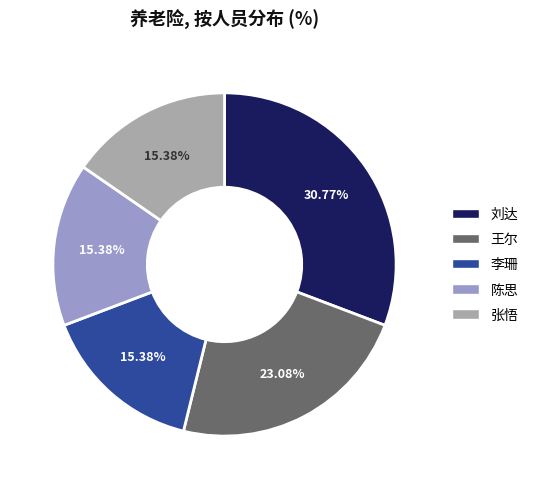

To the nearest percent, what is the combined percentage of 王尔 and 张悟?

38%